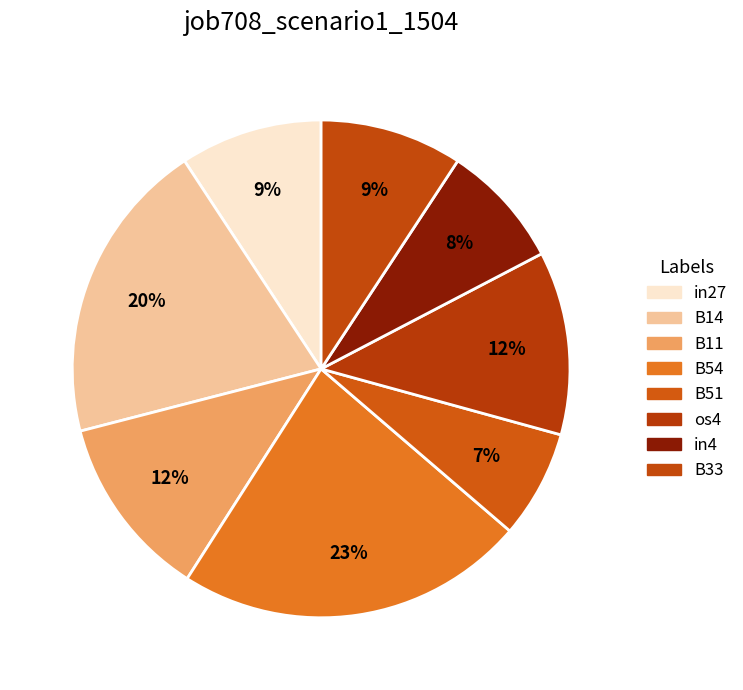

What percentage is NOT represented by B54?

77.2%